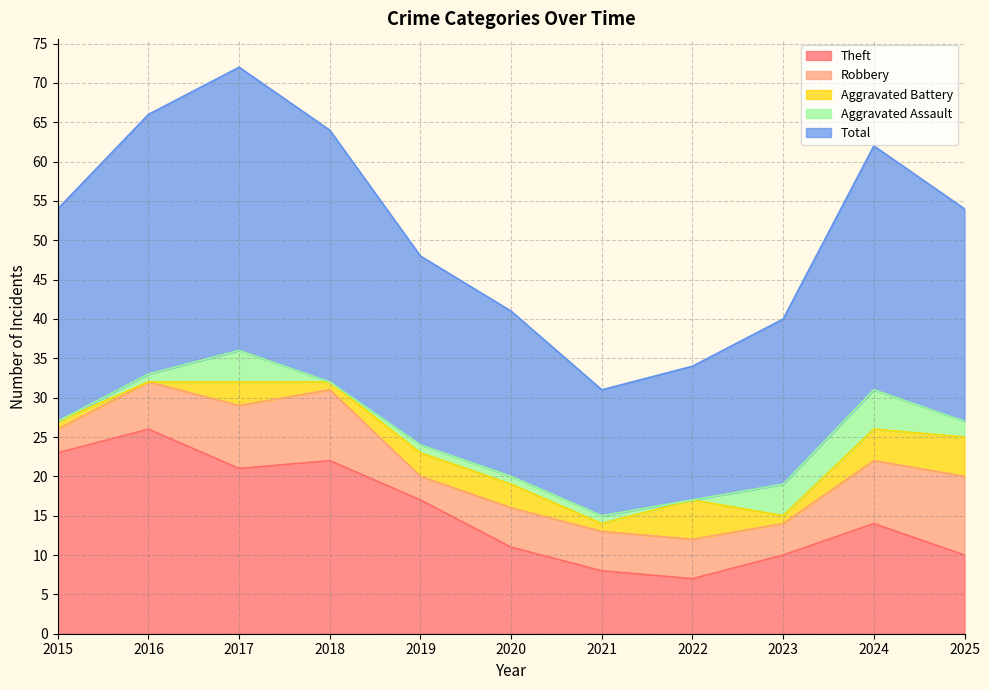

Between 2019 and 2025, which is larger?

2019